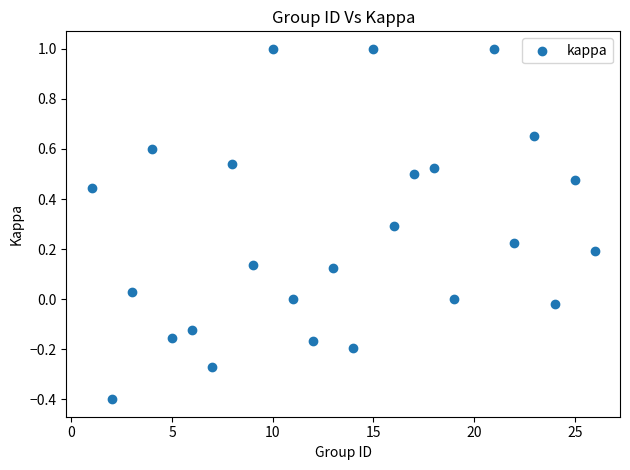

What is the range of X values (max minus min)?

25.0